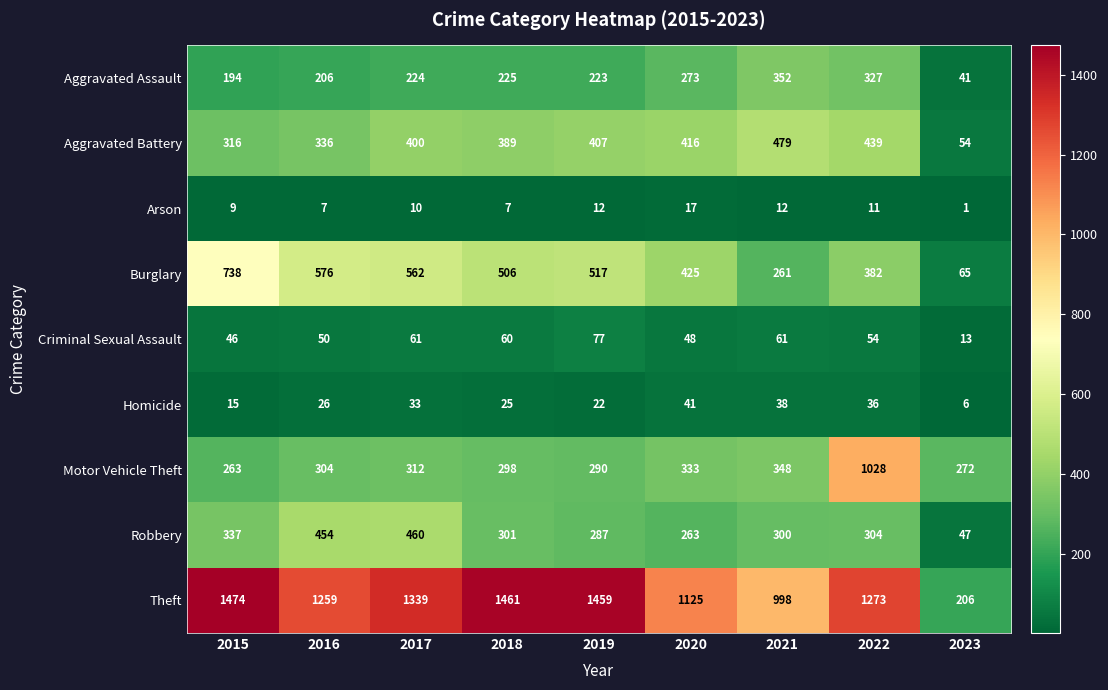

Is it true that Arson equals 7 at 2016?

True